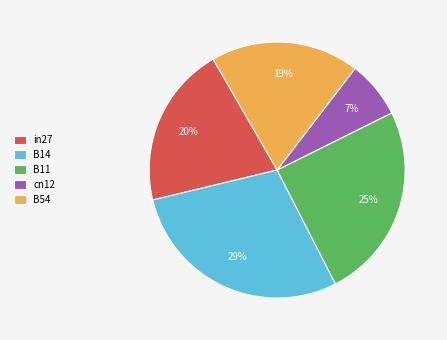

Does B54 represent more than half of the total?

No